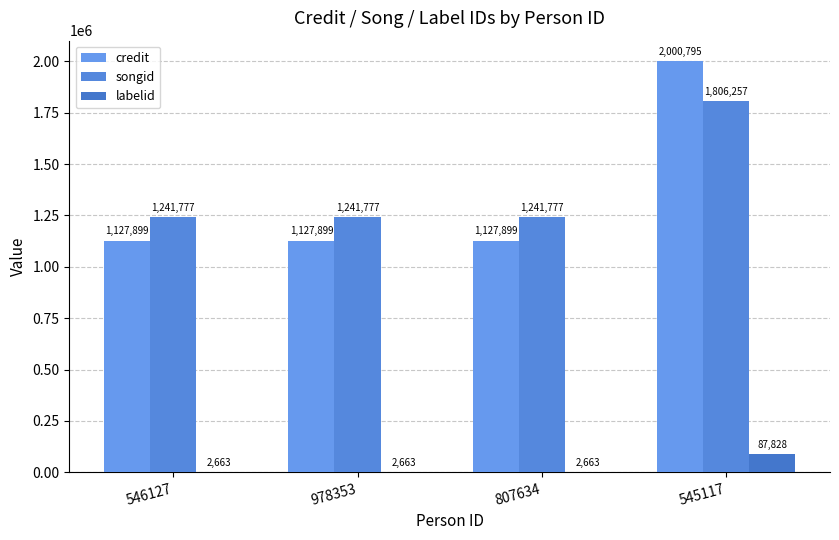

What is the minimum value for songid?

1241777